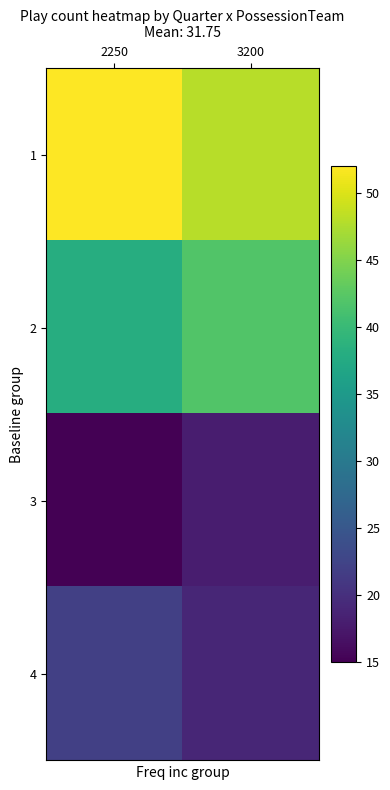

What is the smallest value displayed?

15